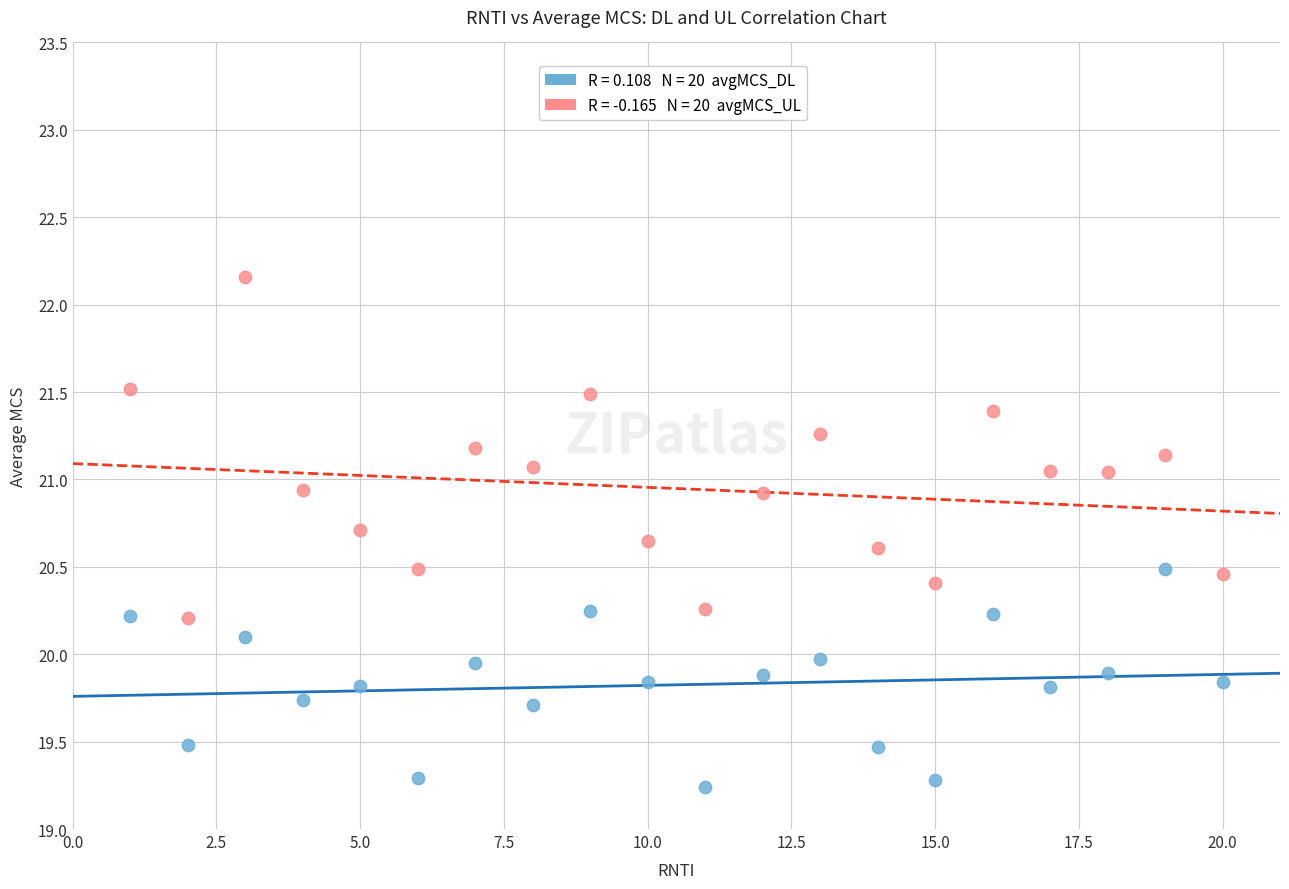

Across all data points, what is the range of X values (max minus min)?

19.0